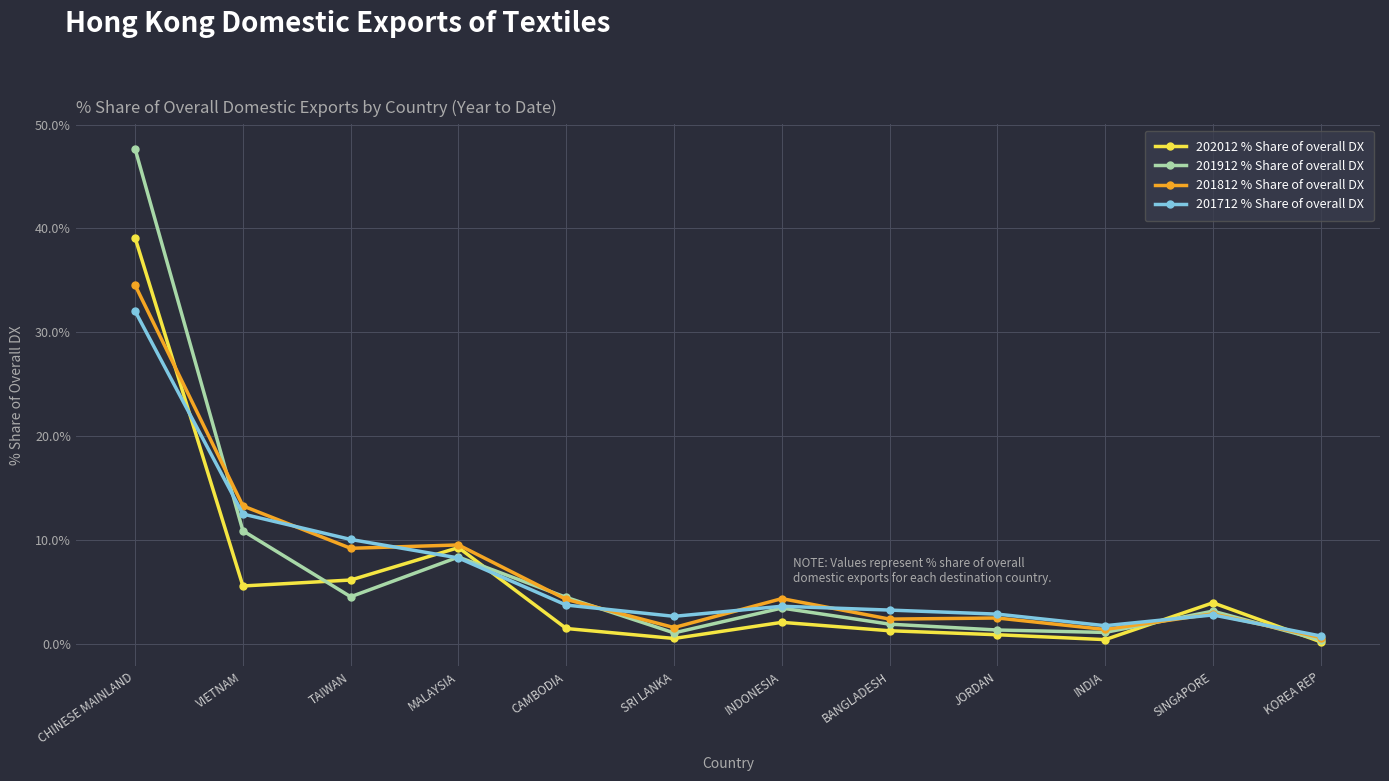

What are all the series names shown in the legend?

202012 % Share of overall DX, 201912 % Share of overall DX, 201812 % Share of overall DX, 201712 % Share of overall DX